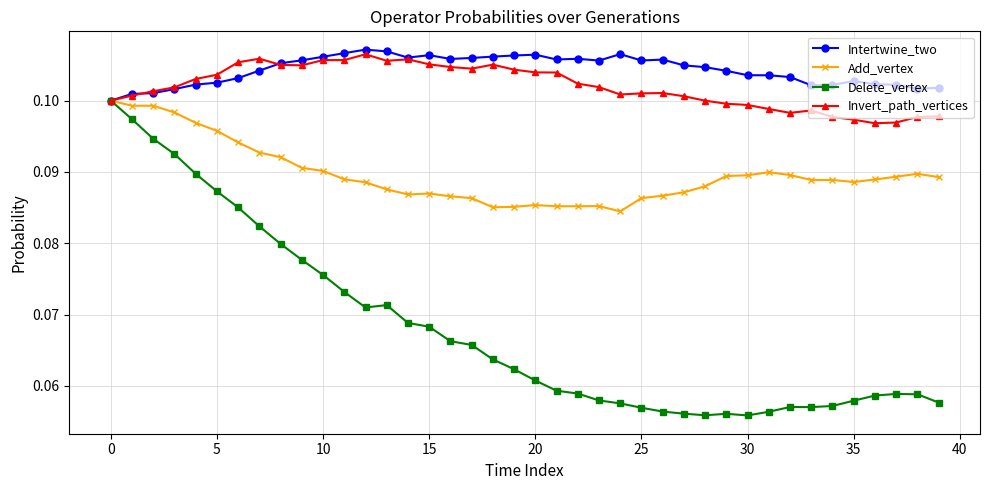

True or false: Add_vertex has more than 1 interior local peaks.

True